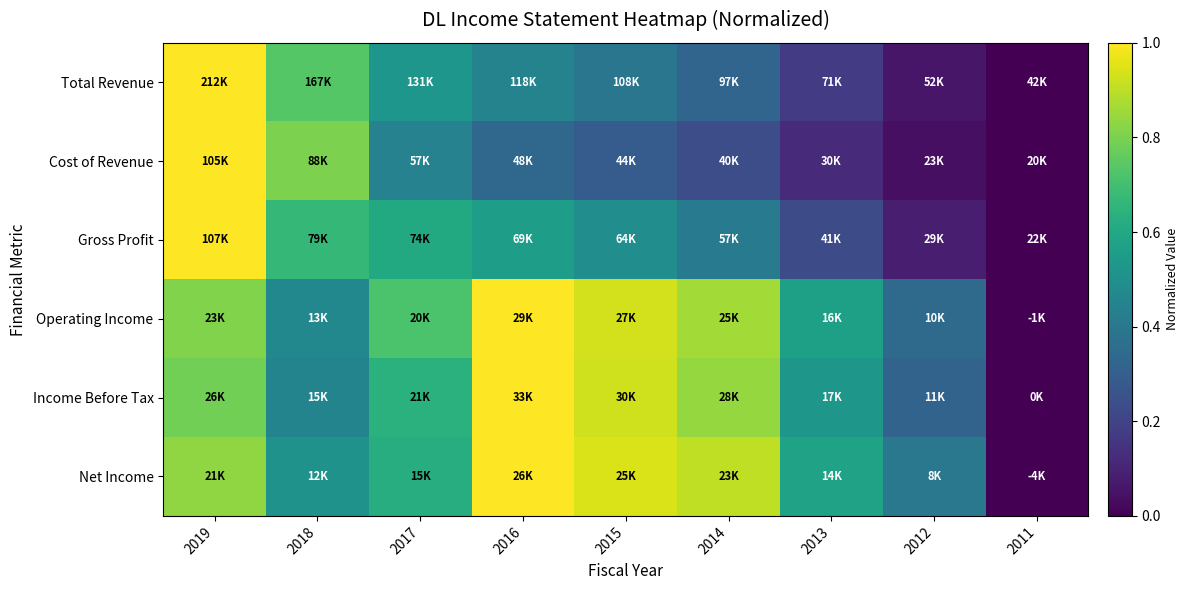

Reading left to right, list all the values displayed in this chart.

Total Revenue: 2019=1.0	2018=0.7	2017=0.5	2016=0.4	2015=0.4	2014=0.3	2013=0.2	2012=0.1	2011=0.0
Cost of Revenue: 2019=1.0	2018=0.8	2017=0.4	2016=0.3	2015=0.3	2014=0.2	2013=0.1	2012=0.0	2011=0.0
Gross Profit: 2019=1.0	2018=0.7	2017=0.6	2016=0.6	2015=0.5	2014=0.4	2013=0.2	2012=0.1	2011=0.0
Operating Income: 2019=0.8	2018=0.5	2017=0.7	2016=1.0	2015=0.9	2014=0.9	2013=0.6	2012=0.3	2011=0.0
Income Before Tax: 2019=0.8	2018=0.4	2017=0.6	2016=1.0	2015=0.9	2014=0.8	2013=0.5	2012=0.3	2011=0.0
Net Income: 2019=0.8	2018=0.5	2017=0.6	2016=1.0	2015=0.9	2014=0.9	2013=0.6	2012=0.4	2011=0.0